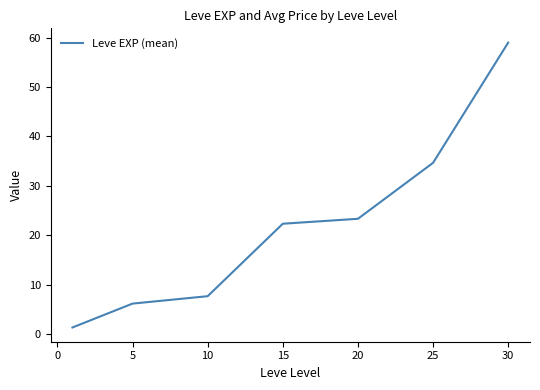

What is the difference between the second highest and minimum values?

33.3